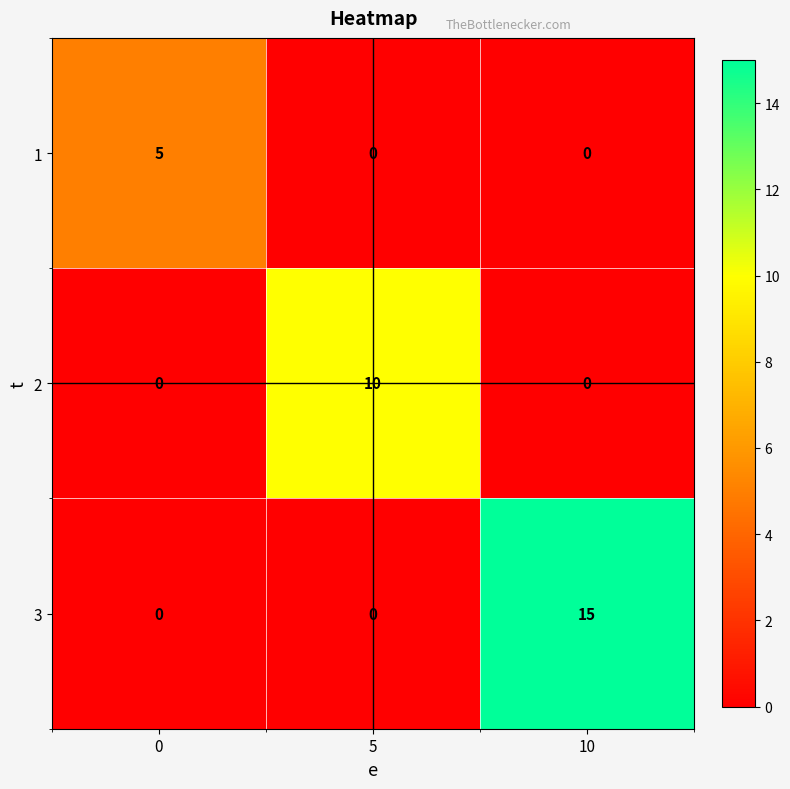

Rank the series by their average value, from lowest to highest.

1, 2, 3